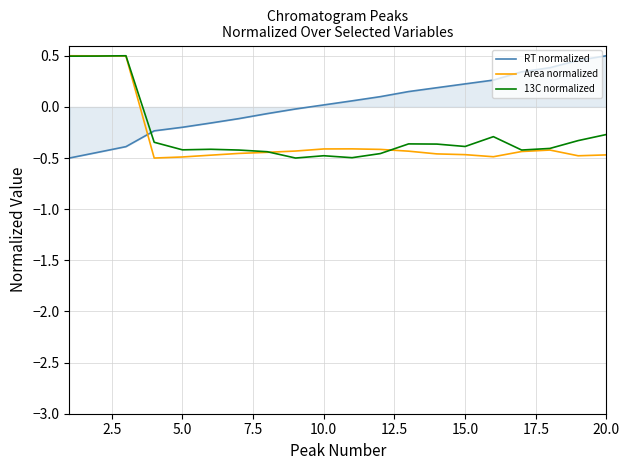

True or false: 13C normalized and RT normalized cross at least once.

True